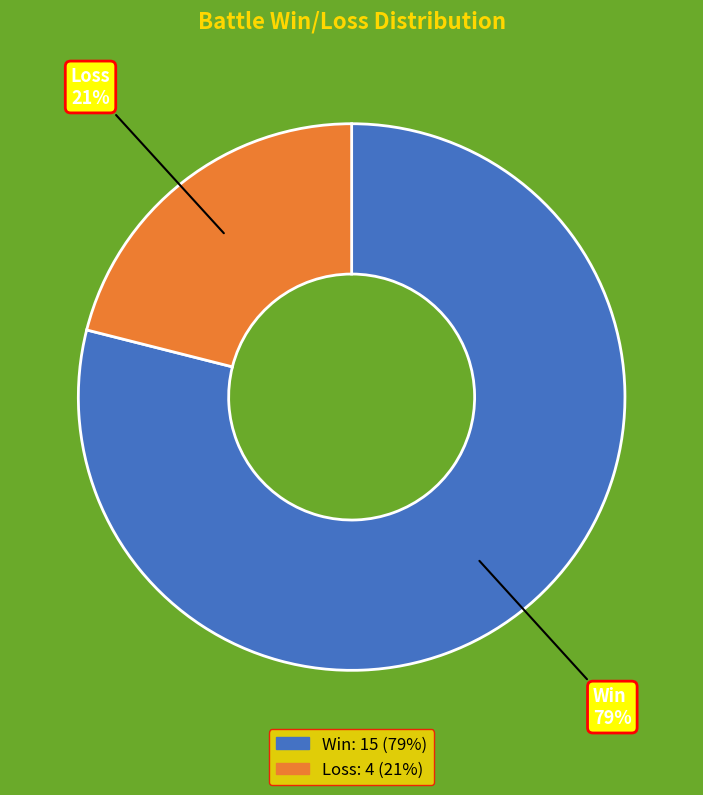

Is there any slice that represents more than half of the pie?

Yes